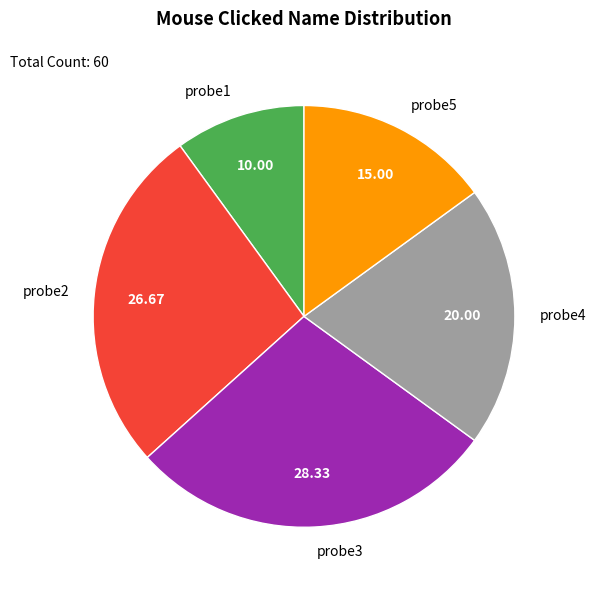

Does any single category account for the majority?

No